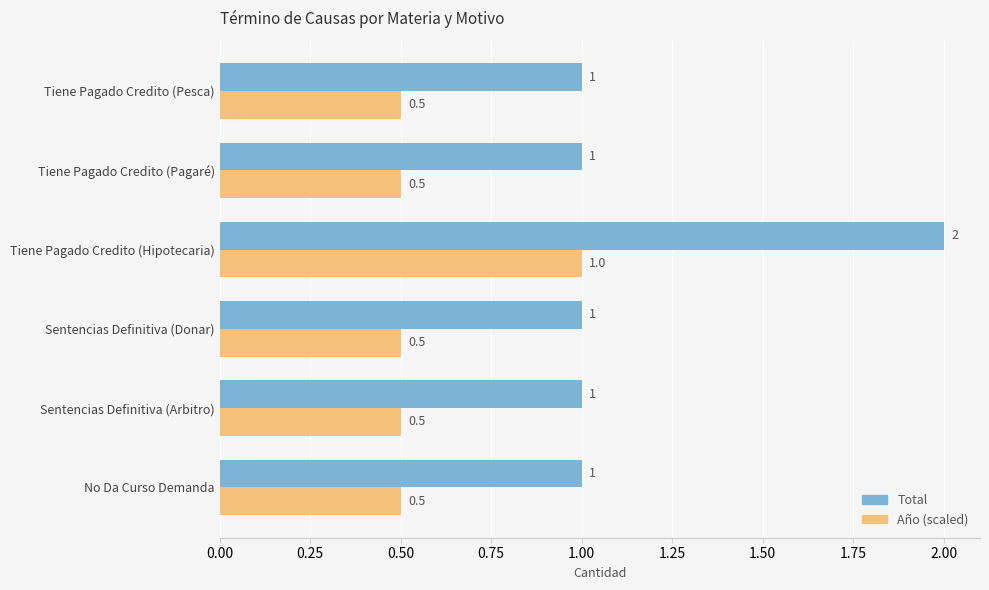

Which series has the largest total across all categories?

Total